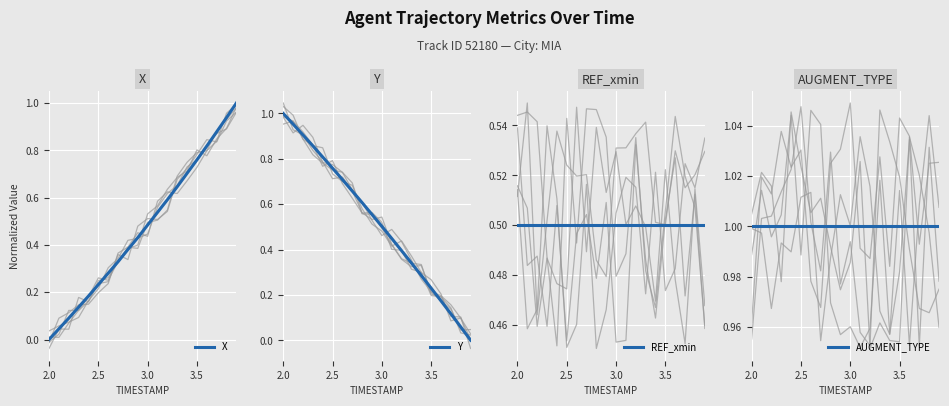

Which category has the lowest value in the X series?

2.0